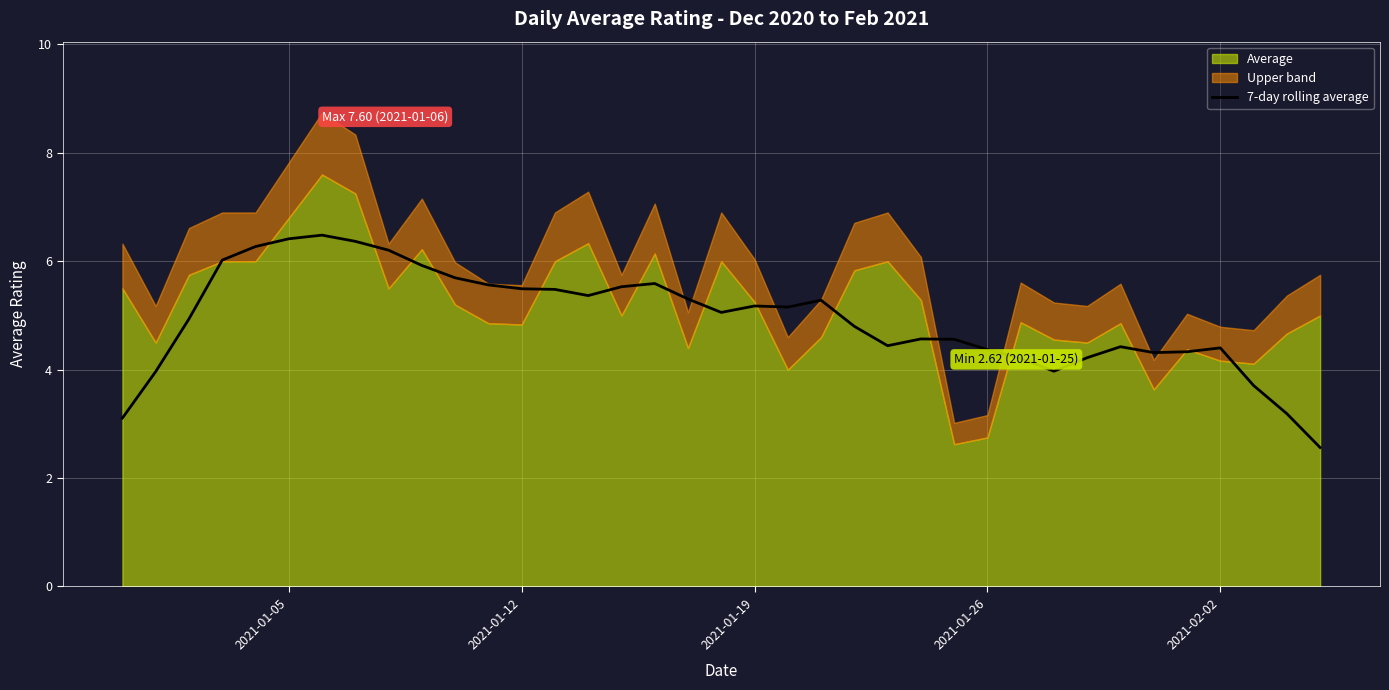

What is the minimum value for 7-day rolling average?

2.6